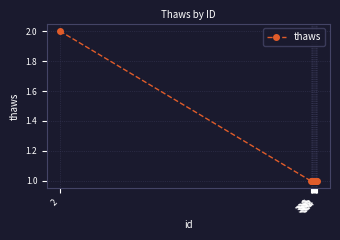

True or false: the data shows 0 at 331.

False